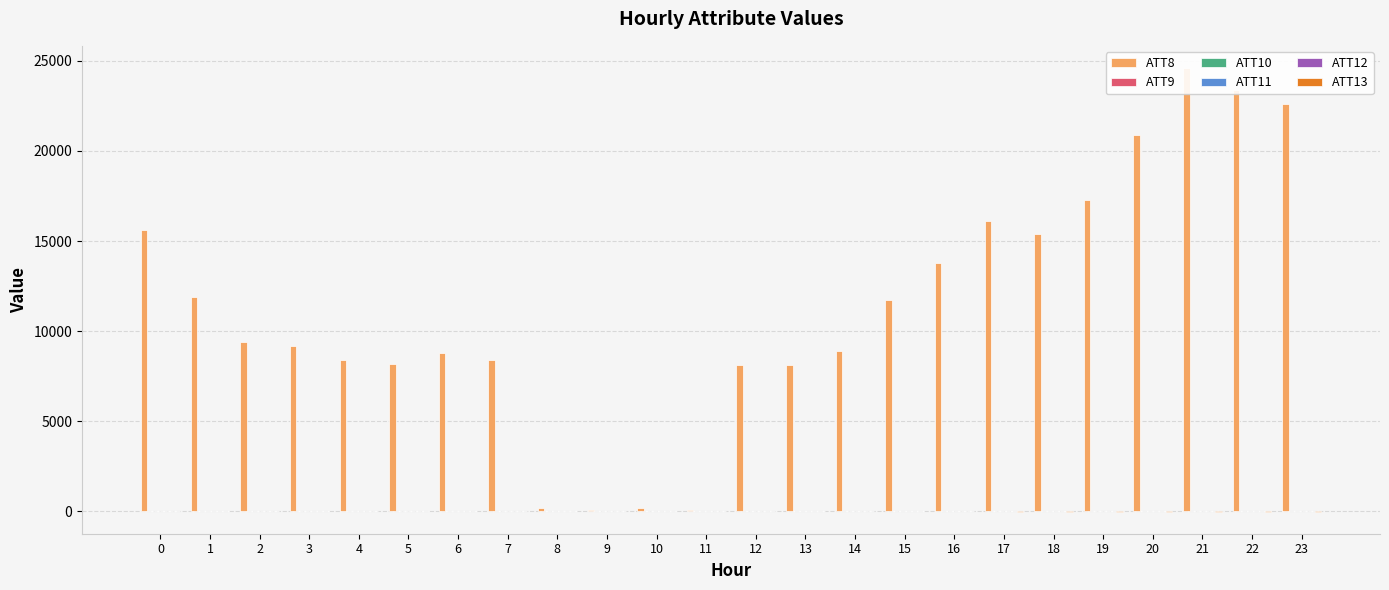

True or false: ATT9 has a value of -3.4 at 9.

False